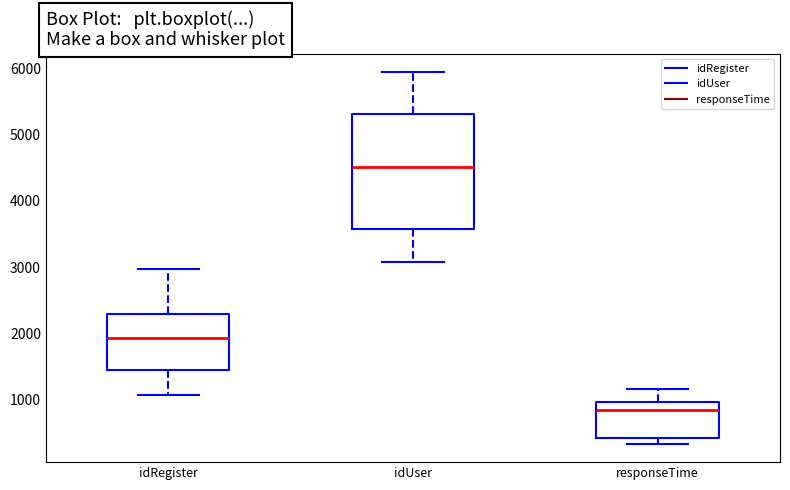

Where is the lower edge of the box for idUser on the y-axis? The values are not printed on the chart, so give them approximately, as read against the axis.

3600